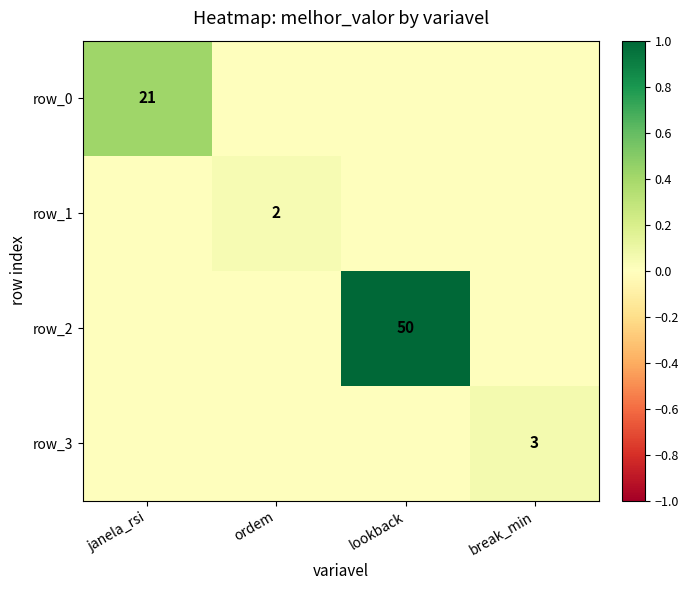

Which series changed the most between ordem and break_min?

row_3